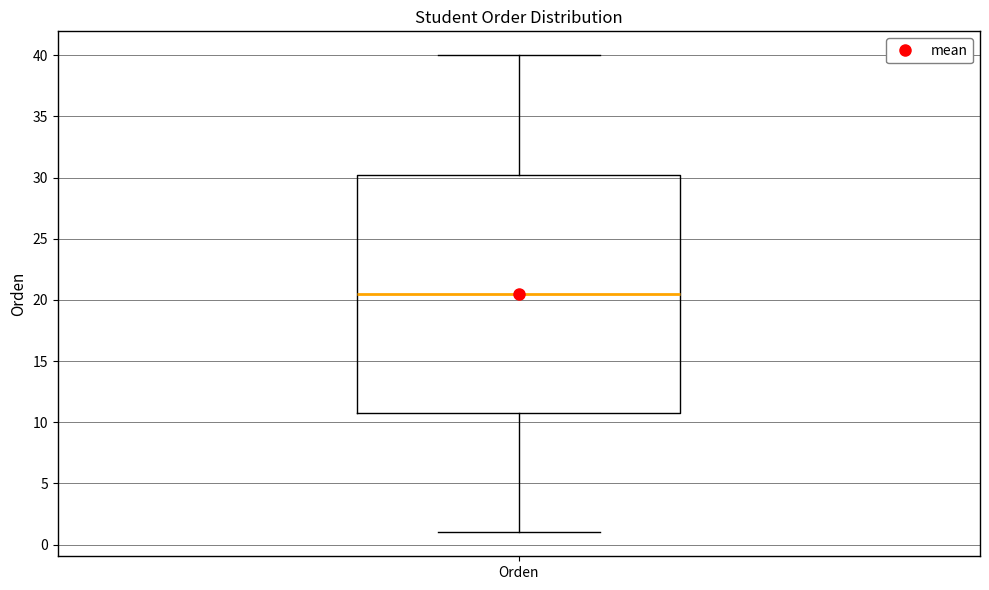

Read this box plot against the y-axis: the position of the median line, the range covered by the box, and the ends of both whiskers. The values are not printed on the chart, so give them approximately, as read against the axis.

median 20.5, box 11.0 to 30.5, whiskers 1.0 to 40.0